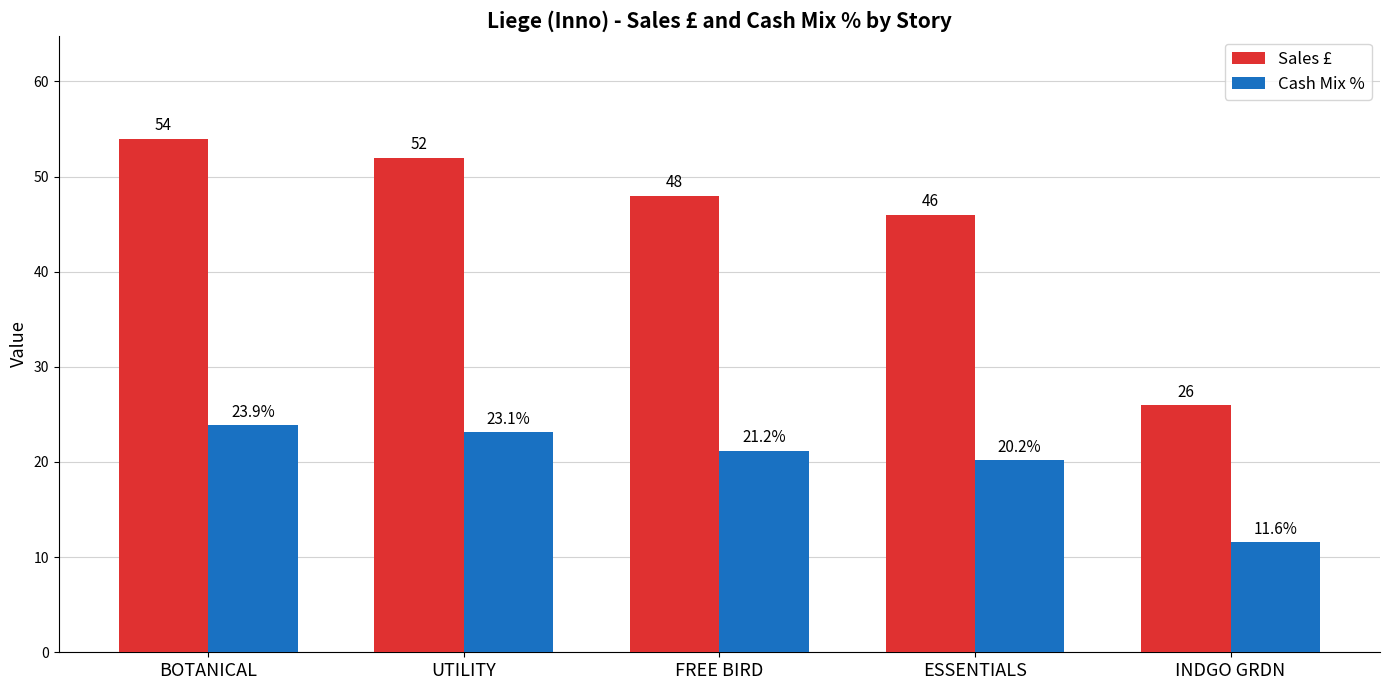

Which label corresponds to the smallest value in the chart?

INDGO GRDN